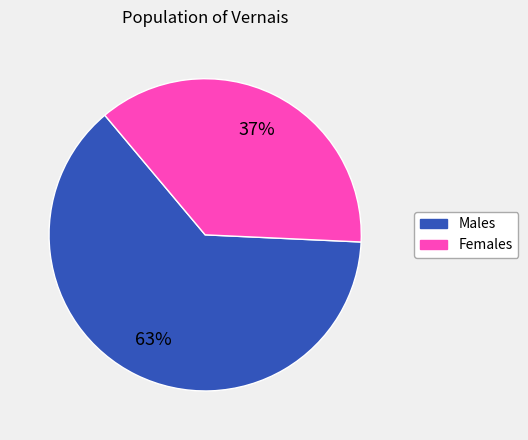

Is there any slice that represents more than half of the pie?

Yes